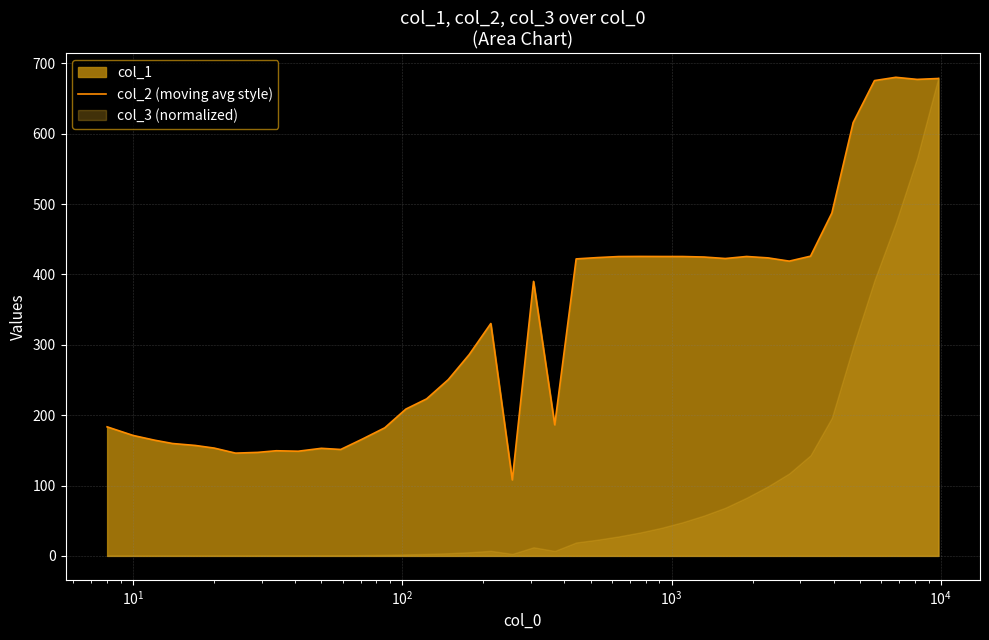

Count the number of values greater than 330.

20